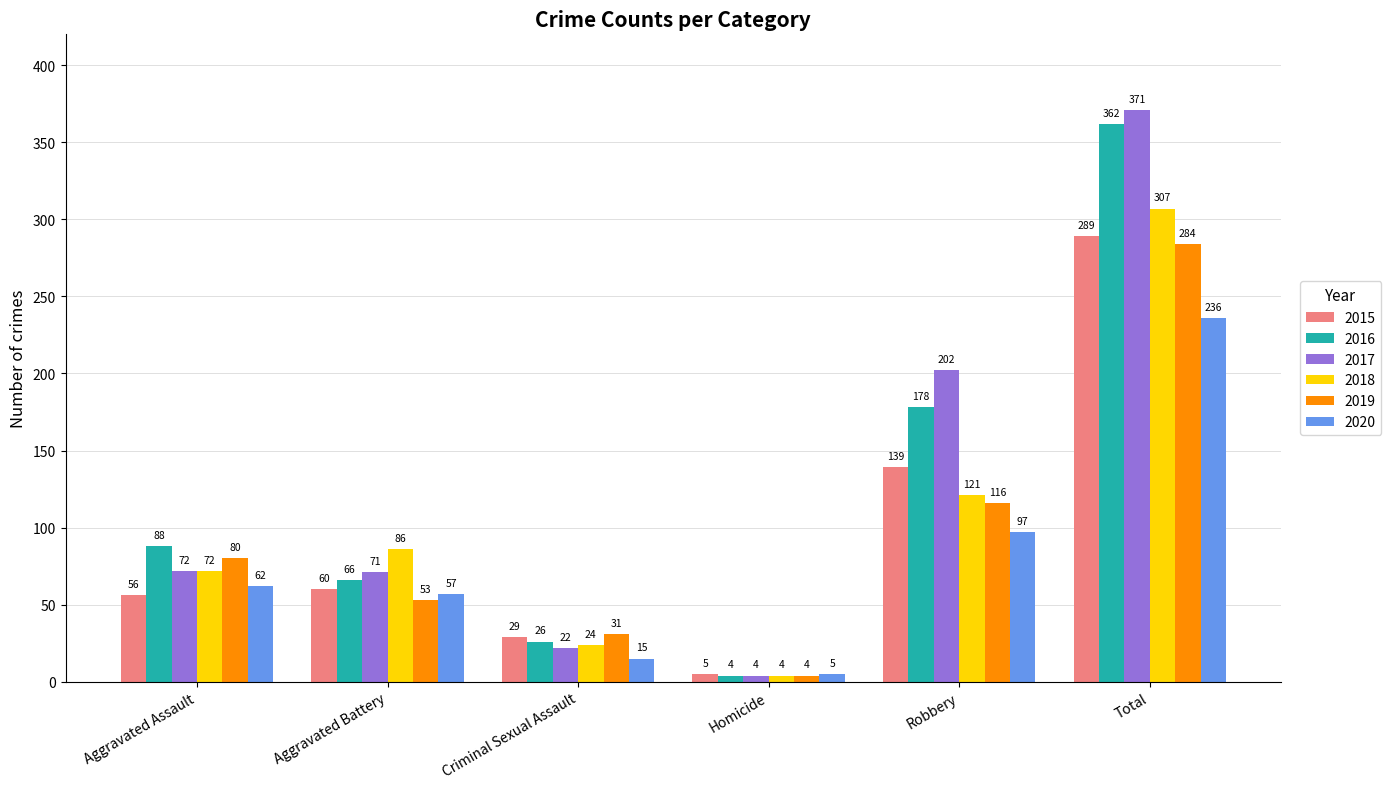

The 2015 series shows 13 at Aggravated Battery. True or false?

False